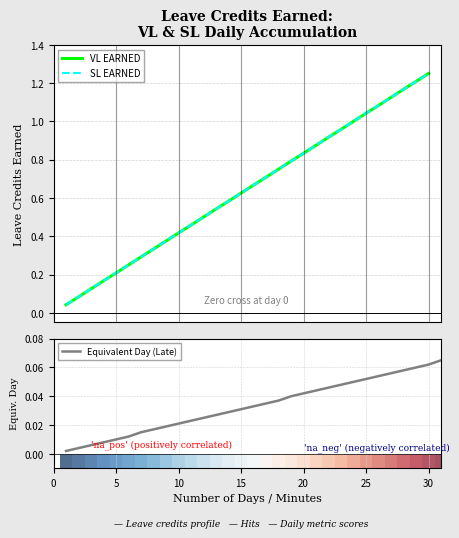

List the labels in order of VL EARNED value, smallest first.

1, 2, 3, 4, 5, 6, 7, 8, 9, 10, 11, 12, 13, 14, 15, 16, 17, 18, 19, 20, 21, 22, 23, 24, 25, 26, 27, 28, 29, 30